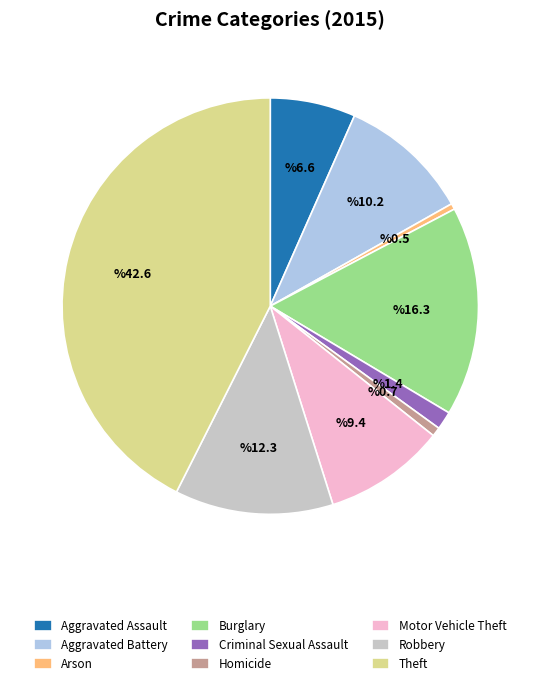

Is the sum of Motor Vehicle Theft and Burglary greater than half?

No